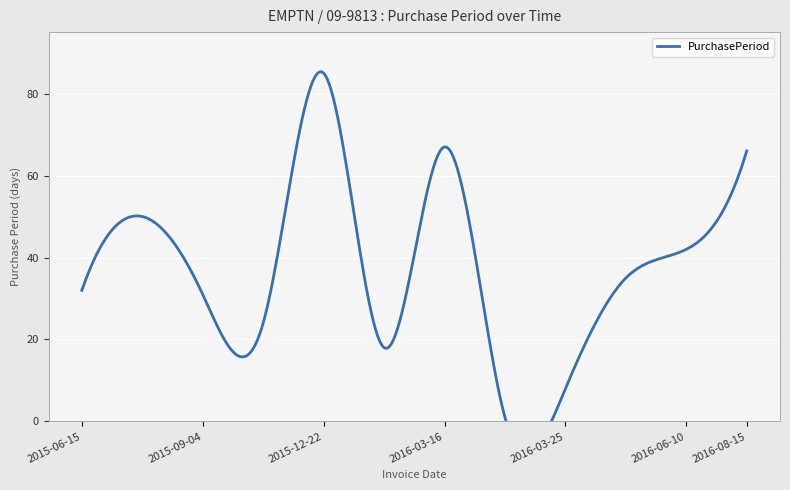

True or false: there are more than 2 points higher than both neighbors.

True